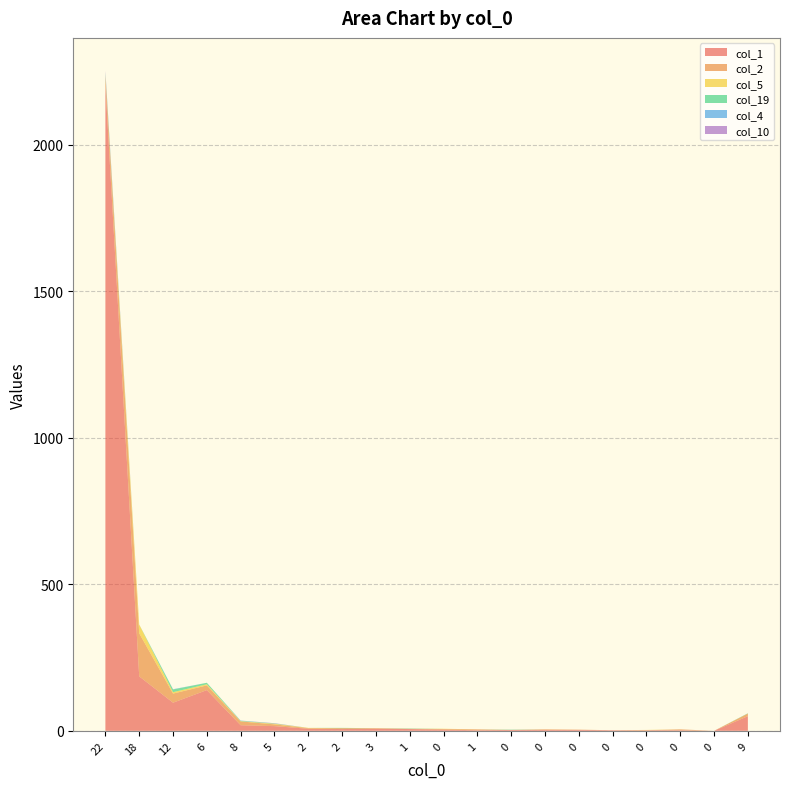

Reading left to right, list all the values displayed in this chart.

col_1: 22=2204	18=186	12=96	6=139	8=19	5=16	2=7	2=6	3=7	1=6	0=4	1=2	0=3	0=3	0=3	0=2	0=2	0=2	0=0	9=50
col_2: 22=33	18=147	12=31	6=16	8=13	5=6	2=2	2=3	3=2	1=1	0=2	1=3	0=0	0=2	0=1	0=0	0=0	0=3	0=0	9=9
col_5: 22=0	18=30	12=5	6=4	8=1	5=2	2=1	2=0	3=0	1=0	0=1	1=0	0=0	0=0	0=0	0=0	0=1	0=0	0=0	9=0
col_19: 22=7	18=0	12=9	6=5	8=1	5=1	2=0	2=1	3=0	1=1	0=0	1=0	0=1	0=0	0=0	0=0	0=0	0=0	0=0	9=1
col_4: 22=2	18=0	12=1	6=0	8=1	5=0	2=0	2=0	3=0	1=0	0=0	1=0	0=0	0=0	0=0	0=0	0=0	0=0	0=0	9=0
col_10: 22=7	18=0	12=0	6=0	8=0	5=1	2=0	2=0	3=0	1=0	0=0	1=0	0=0	0=0	0=0	0=0	0=0	0=0	0=0	9=0